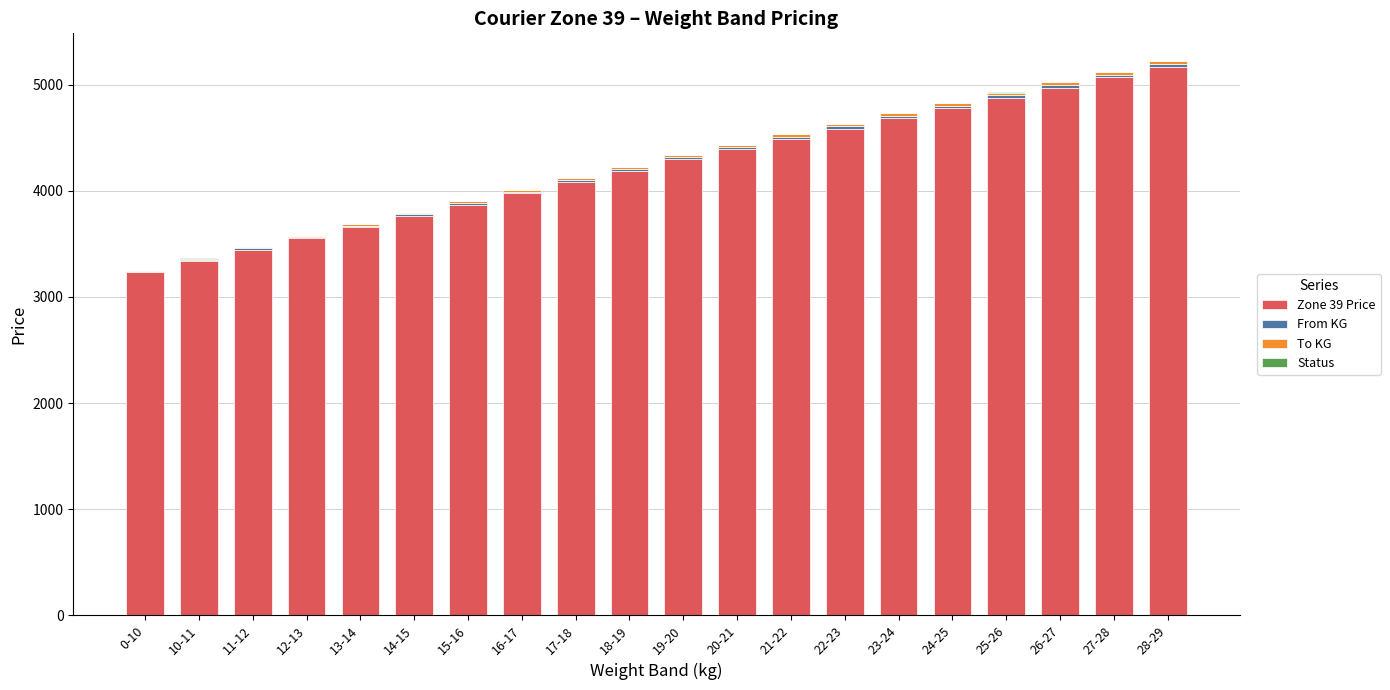

The value of Zone 39 Price at 12-13 is 3553.2. True or false?

True